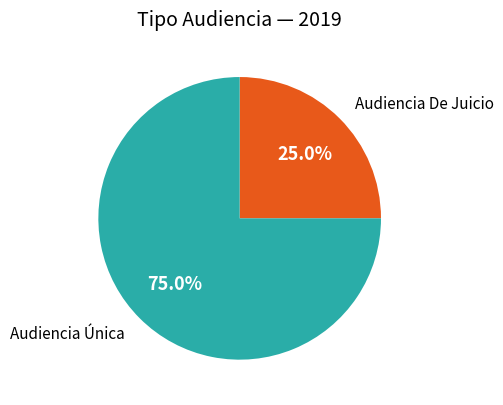

Is there any slice that represents more than half of the pie?

Yes